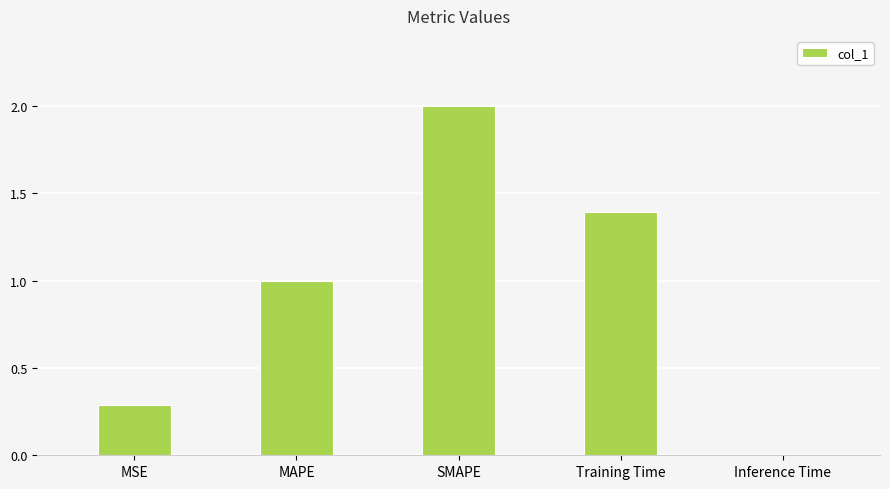

The value at MAPE is 1.0. True or false?

True